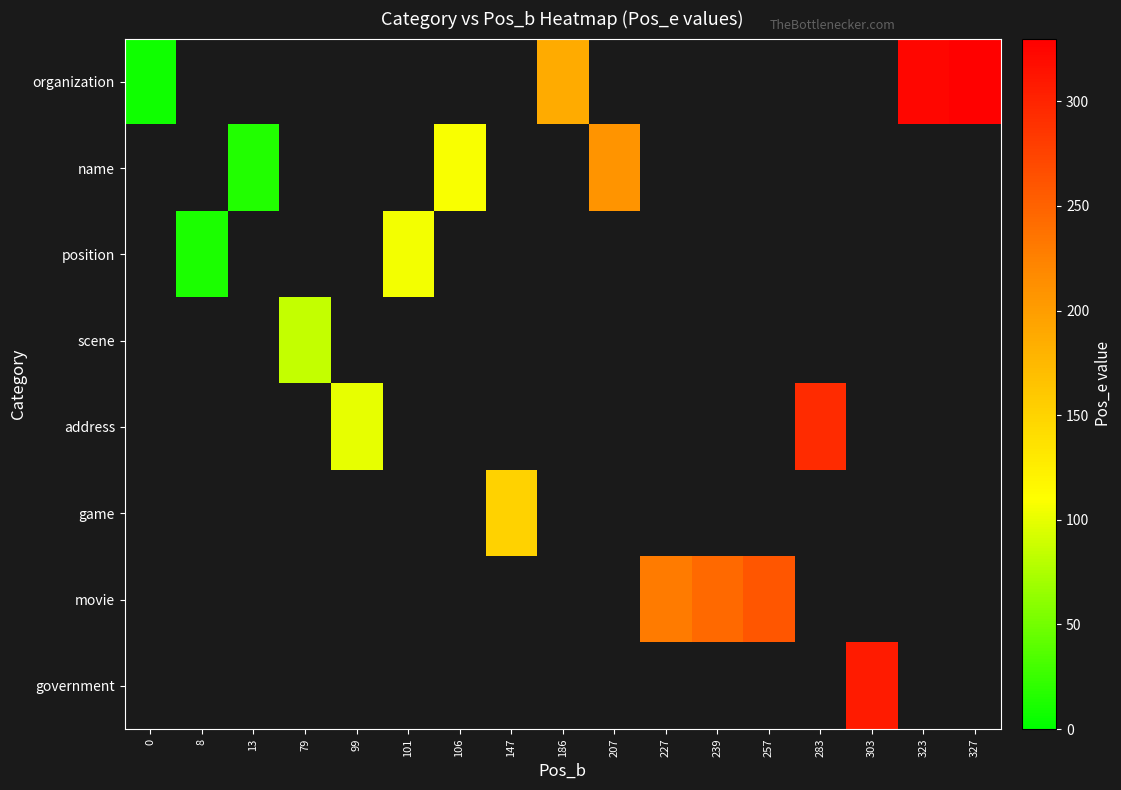

At which category does the chart reach its peak across all series?

327